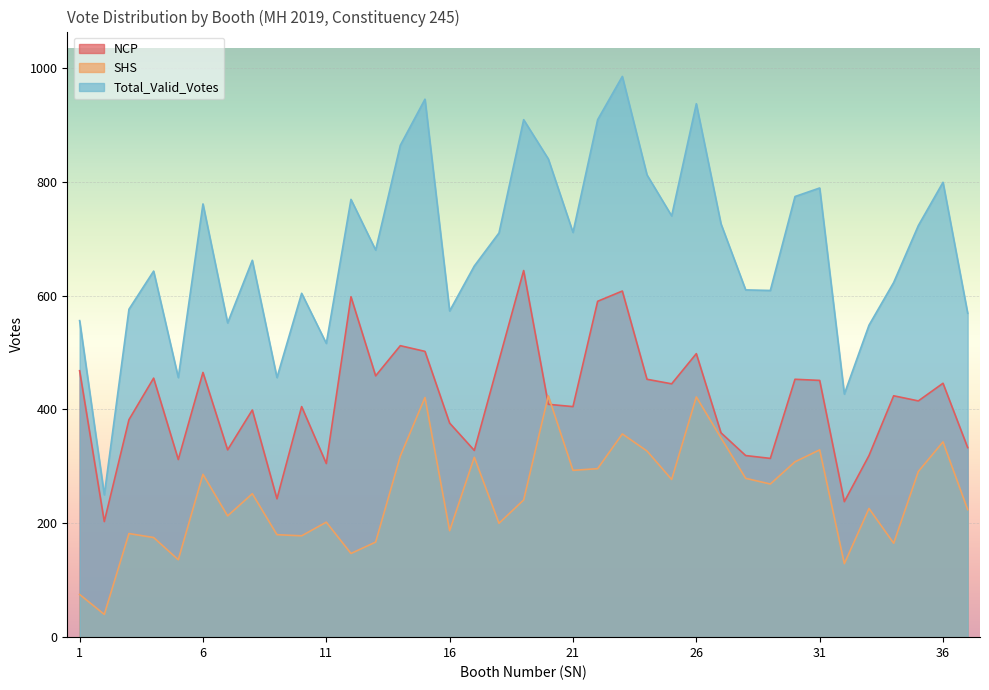

What are all the series names shown in the legend?

NCP, SHS, Total_Valid_Votes